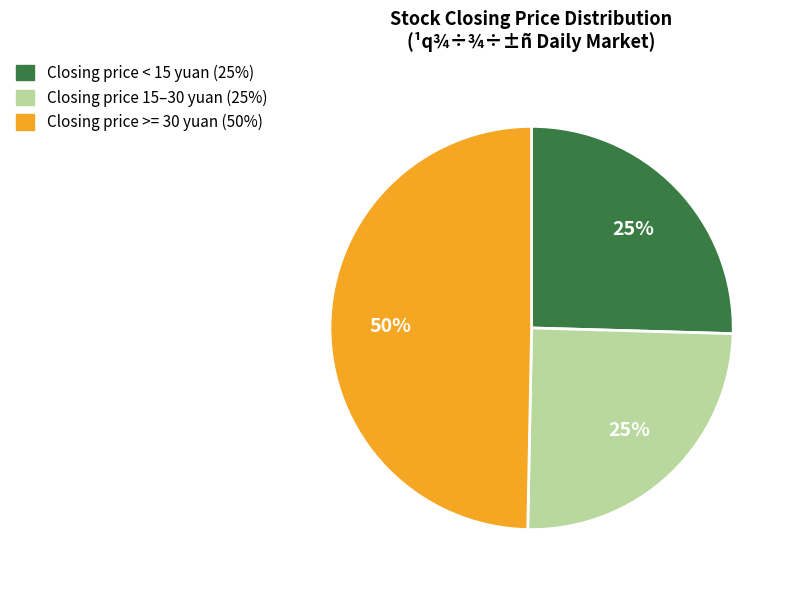

To the nearest percent, what is the average slice percentage?

33%